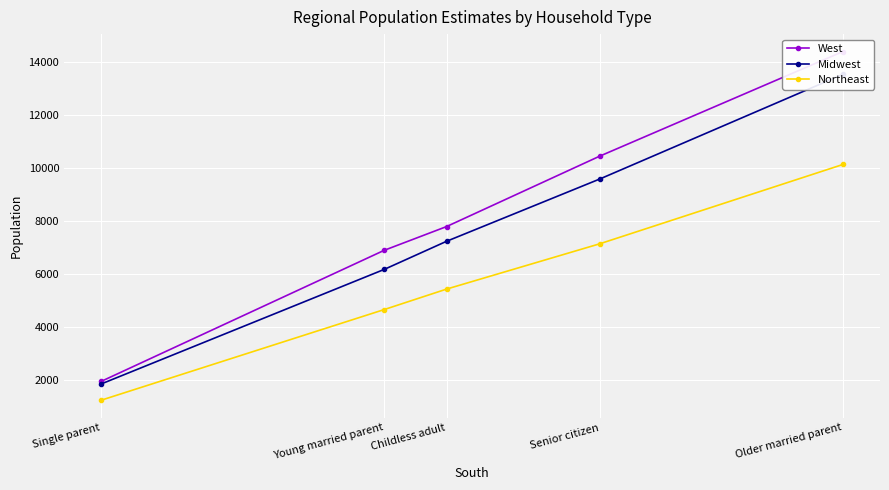

At which label does West reach its peak?

Older married parent